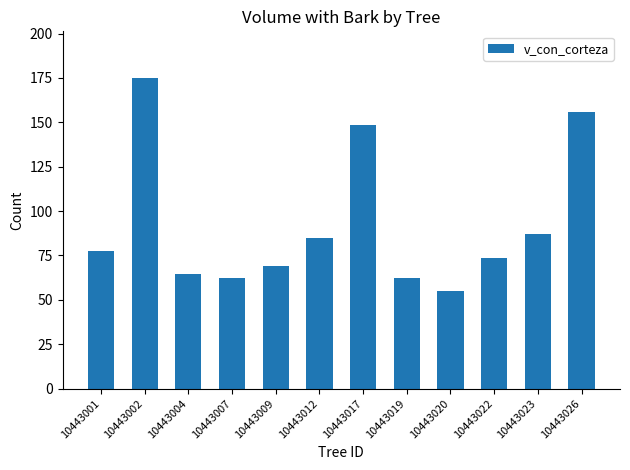

What is the value of the 2nd bar from the left?

175.0